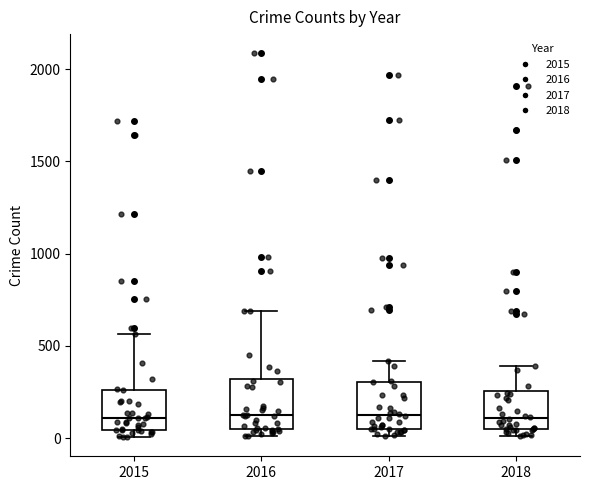

Reading left to right, read every box against the y-axis: the position of its median line, the range the box covers, and the ends of its whiskers. The values are not printed on the chart, so give them approximately, as read against the axis.

2015: median 100, box 50 to 250, whiskers 0 to 550
2016: median 150, box 50 to 300, whiskers 0 to 700
2017: median 100, box 50 to 300, whiskers 0 to 400
2018: median 100, box 50 to 250, whiskers 0 to 400